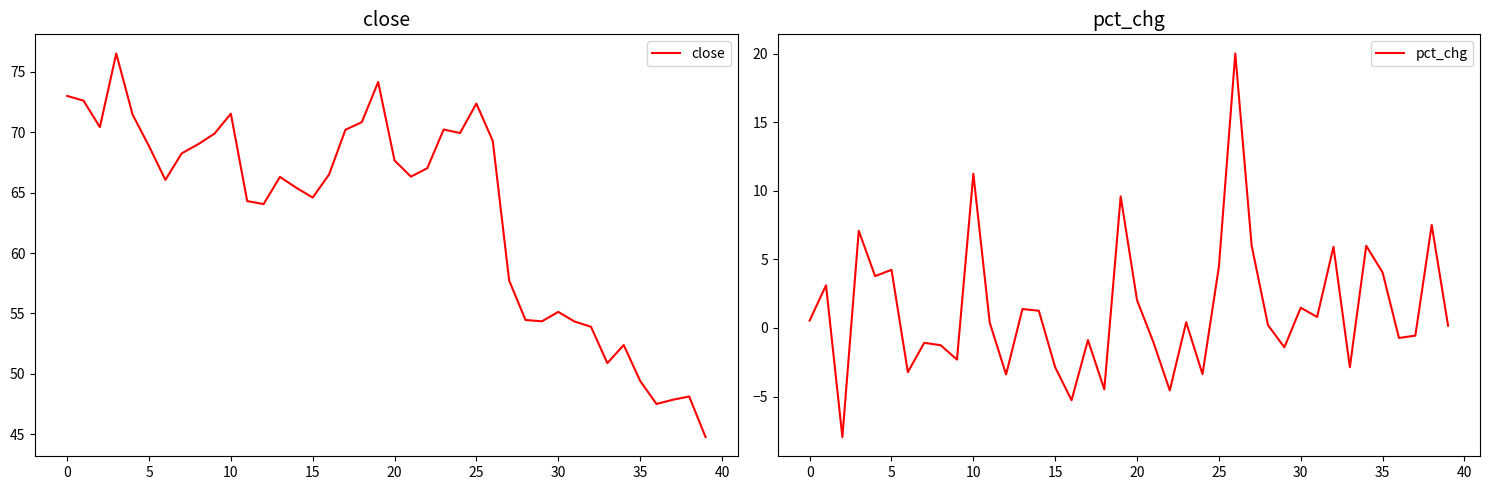

What is the maximum value for close?

76.5